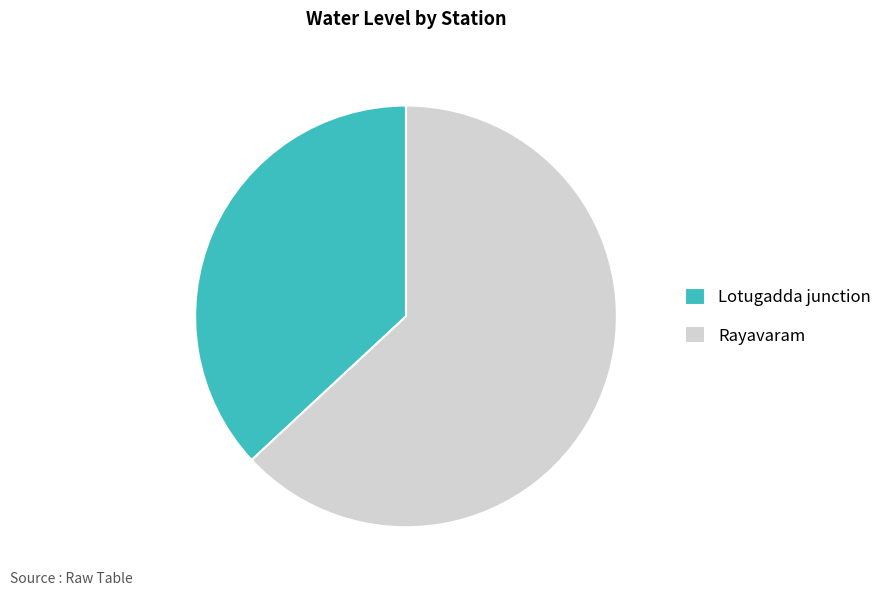

Combined, do Rayavaram and Lotugadda junction account for over 50%?

Yes